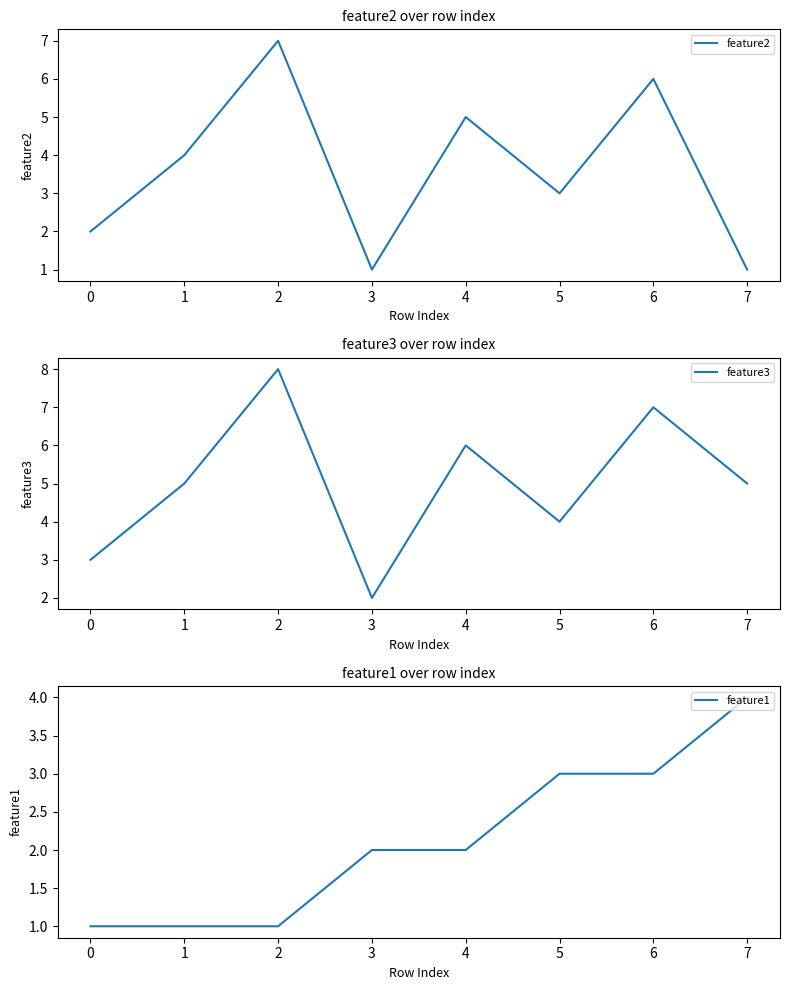

What is the value of the feature1 point at the 6th from the left?

3